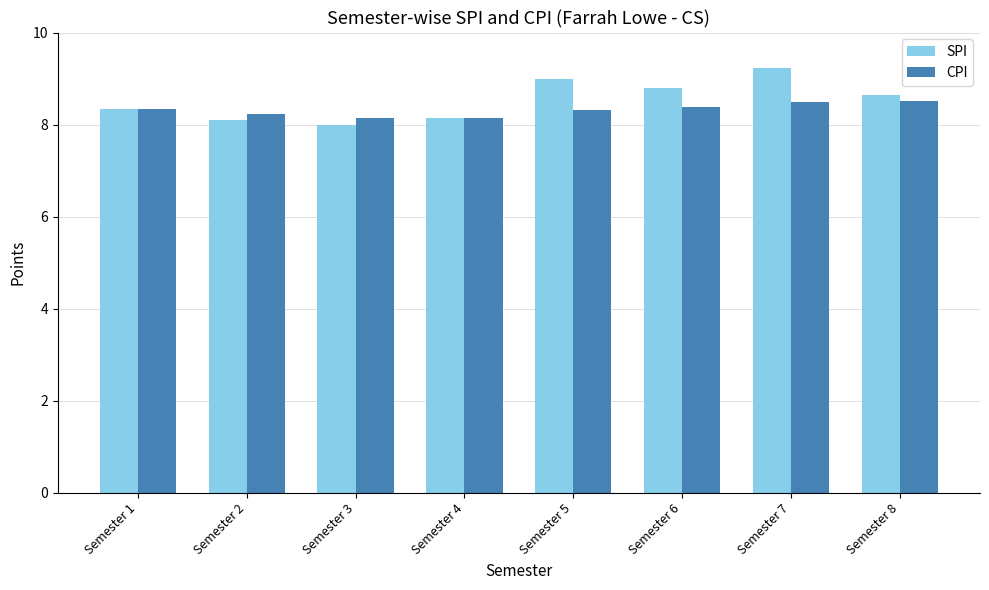

What is the difference between the maximum and second lowest values in the CPI series?

0.4